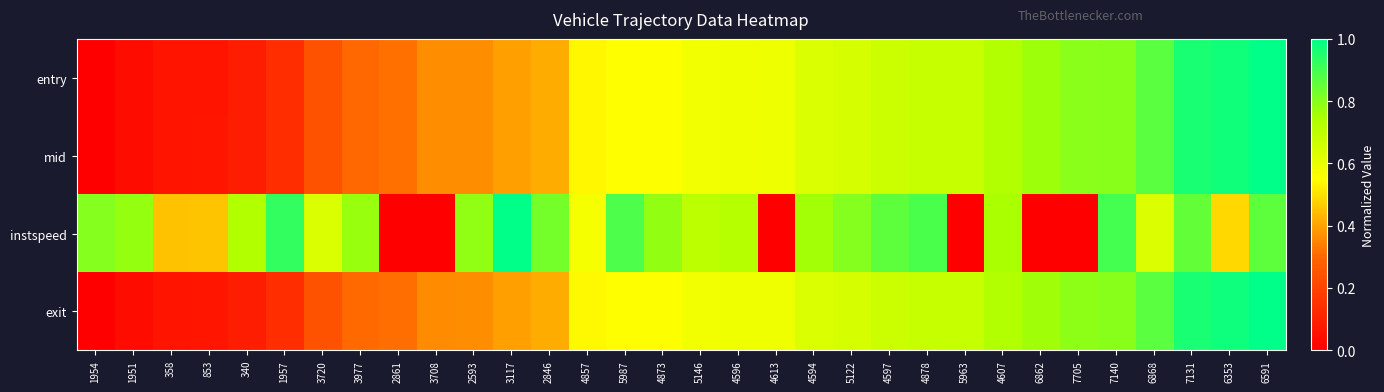

Reading right to left, list all the values displayed in this chart.

entry: 6591=1.0	6353=1.0	7131=1.0	6868=0.9	7140=0.8	7705=0.8	6862=0.8	4607=0.7	5963=0.7	4878=0.7	4597=0.7	5122=0.6	4594=0.6	4613=0.6	4596=0.6	5146=0.6	4873=0.6	5987=0.5	4857=0.5	2846=0.4	3117=0.4	2593=0.4	3708=0.4	2861=0.3	3977=0.3	3720=0.2	1957=0.1	340=0.1	853=0.1	358=0.1	1951=0.0	1954=0.0
mid: 6591=1.0	6353=1.0	7131=1.0	6868=0.9	7140=0.8	7705=0.8	6862=0.8	4607=0.7	5963=0.7	4878=0.7	4597=0.7	5122=0.6	4594=0.6	4613=0.6	4596=0.6	5146=0.6	4873=0.6	5987=0.5	4857=0.5	2846=0.4	3117=0.4	2593=0.4	3708=0.4	2861=0.3	3977=0.3	3720=0.2	1957=0.1	340=0.1	853=0.1	358=0.1	1951=0.0	1954=0.0
instspeed: 6591=0.9	6353=0.5	7131=0.9	6868=0.6	7140=0.9	7705=0.0	6862=0.0	4607=0.7	5963=0.0	4878=0.9	4597=0.9	5122=0.8	4594=0.8	4613=0.0	4596=0.7	5146=0.7	4873=0.8	5987=0.9	4857=0.6	2846=0.8	3117=1.0	2593=0.8	3708=0.0	2861=0.0	3977=0.8	3720=0.6	1957=0.9	340=0.7	853=0.5	358=0.5	1951=0.8	1954=0.8
exit: 6591=1.0	6353=1.0	7131=1.0	6868=0.9	7140=0.8	7705=0.8	6862=0.8	4607=0.7	5963=0.7	4878=0.7	4597=0.7	5122=0.6	4594=0.6	4613=0.6	4596=0.6	5146=0.6	4873=0.6	5987=0.5	4857=0.5	2846=0.4	3117=0.4	2593=0.4	3708=0.4	2861=0.3	3977=0.3	3720=0.2	1957=0.1	340=0.1	853=0.1	358=0.1	1951=0.0	1954=0.0